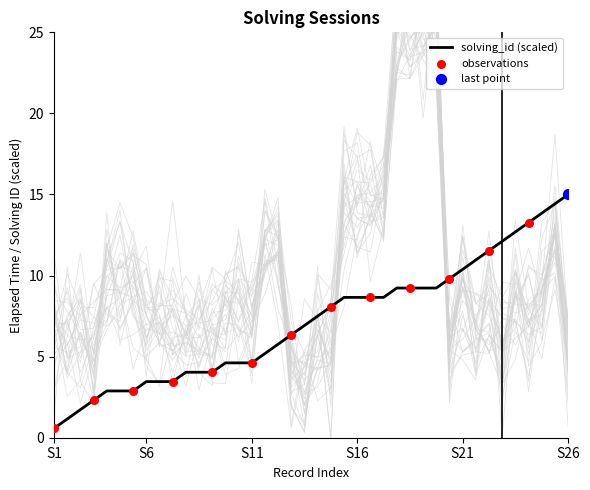

What is the change in value from 7 to 15?

+4.6